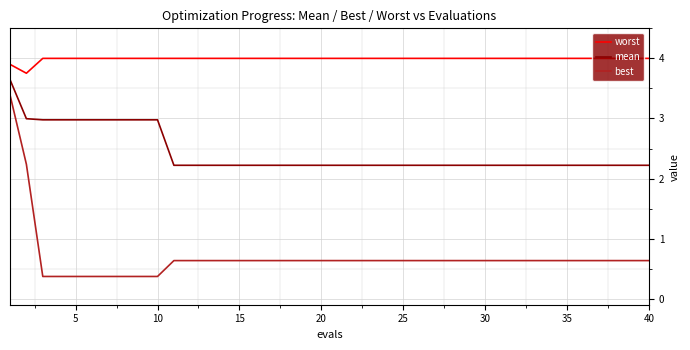

What is the average value of the mean series?

2.4